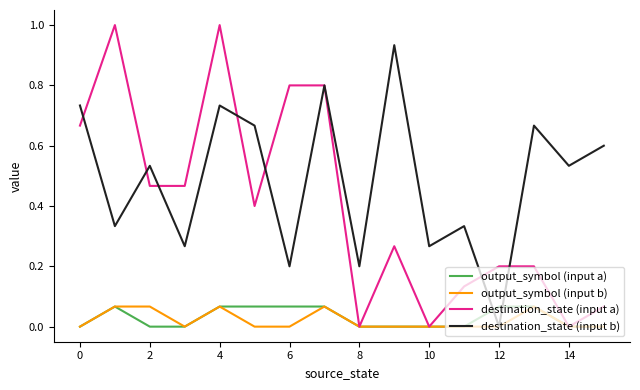

Which series has the largest total across all categories?

destination_state (input b)